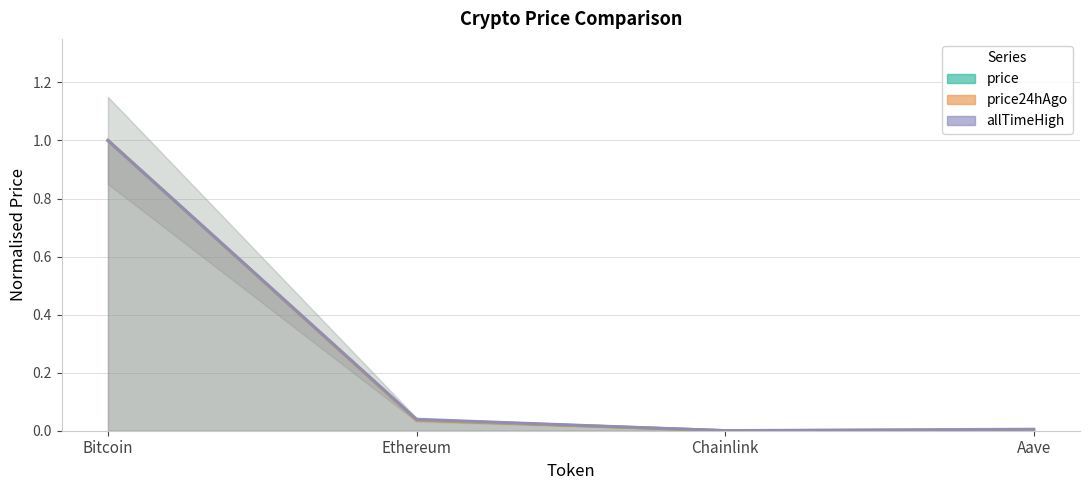

True or false: allTimeHigh (line) and price24hAgo (line) intersect in this chart.

False